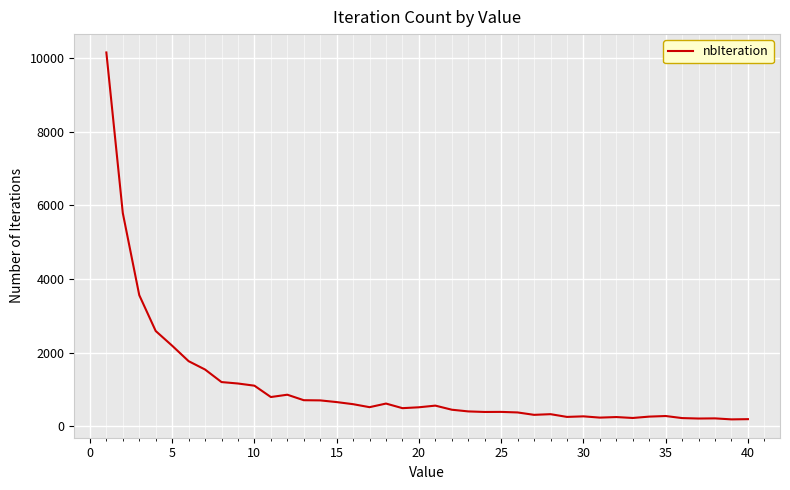

What is the maximum value shown in the chart?

10145